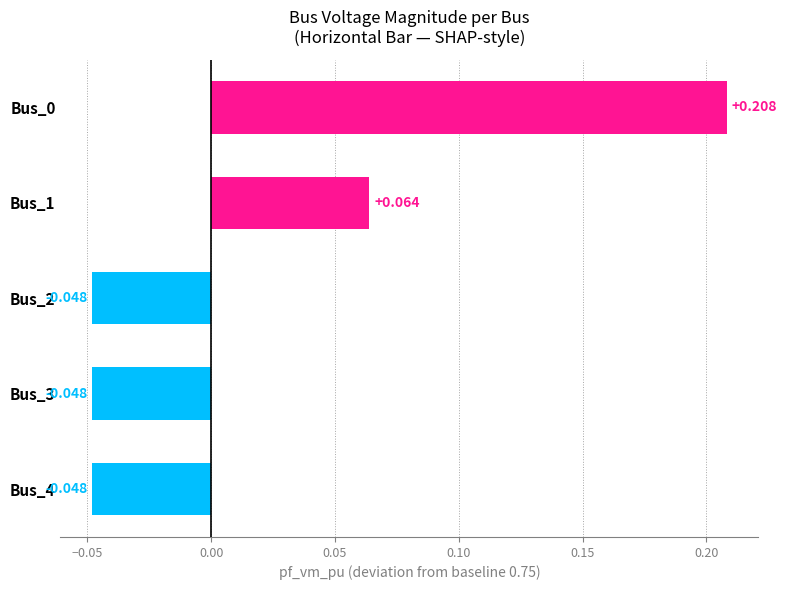

How many bars are there in total?

5